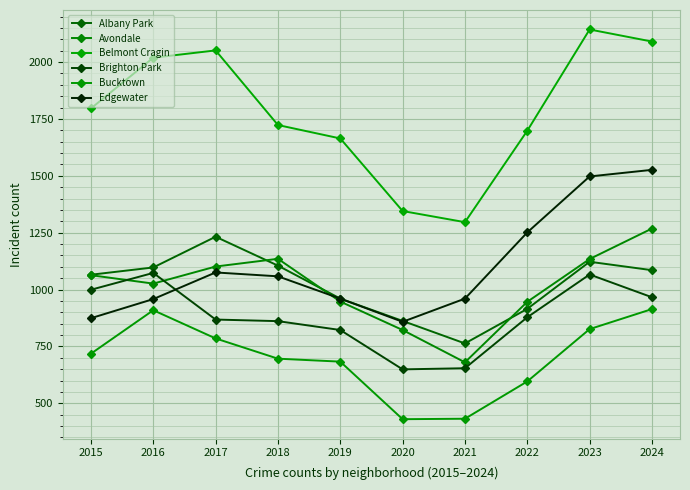

True or false: Belmont Cragin has a value of 1145 at 2018.

False